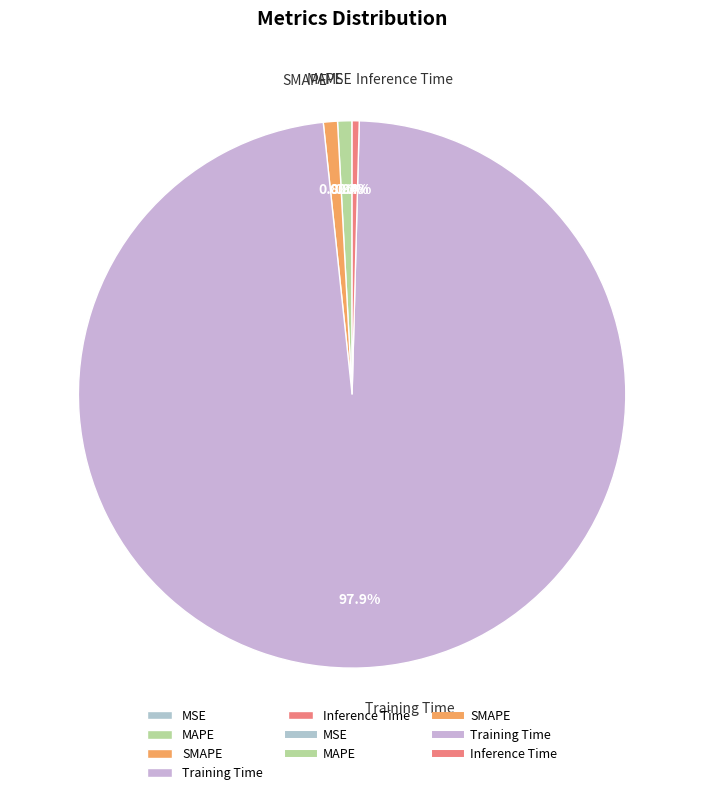

What is the largest slice in the pie chart?

Training Time